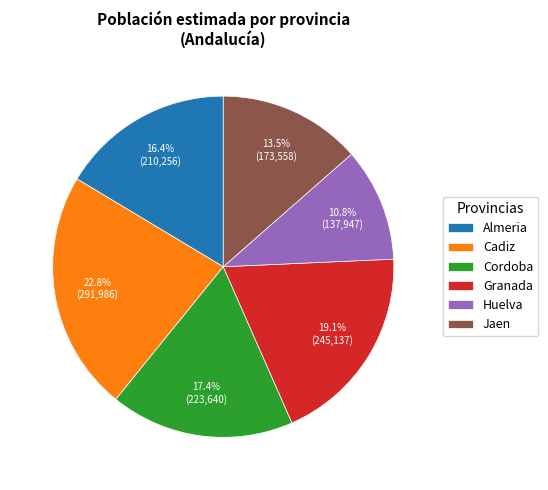

Rank the categories by value from lowest to highest.

Huelva, Jaen, Almeria, Cordoba, Granada, Cadiz